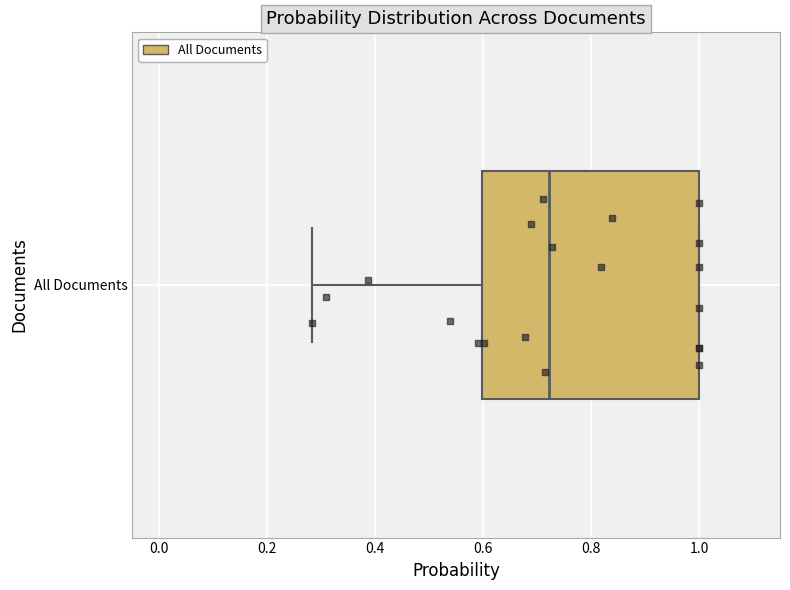

Transcribe this box plot: give where the median line is, the range the box spans, and where the two whiskers end, as read against the x-axis. The values are not printed on the chart, so give them approximately, as read against the axis.

median 0.72, box 0.60 to 1.00, whiskers 0.28 to 1.00